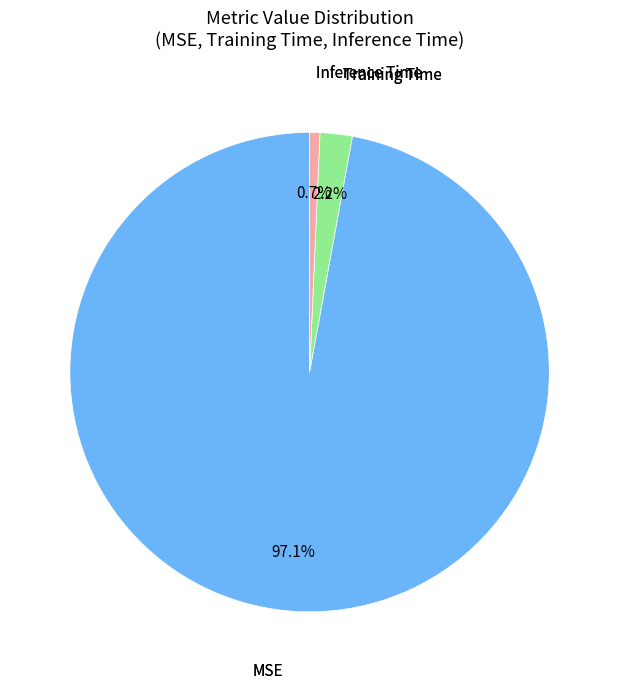

Is there any slice that represents more than half of the pie?

Yes